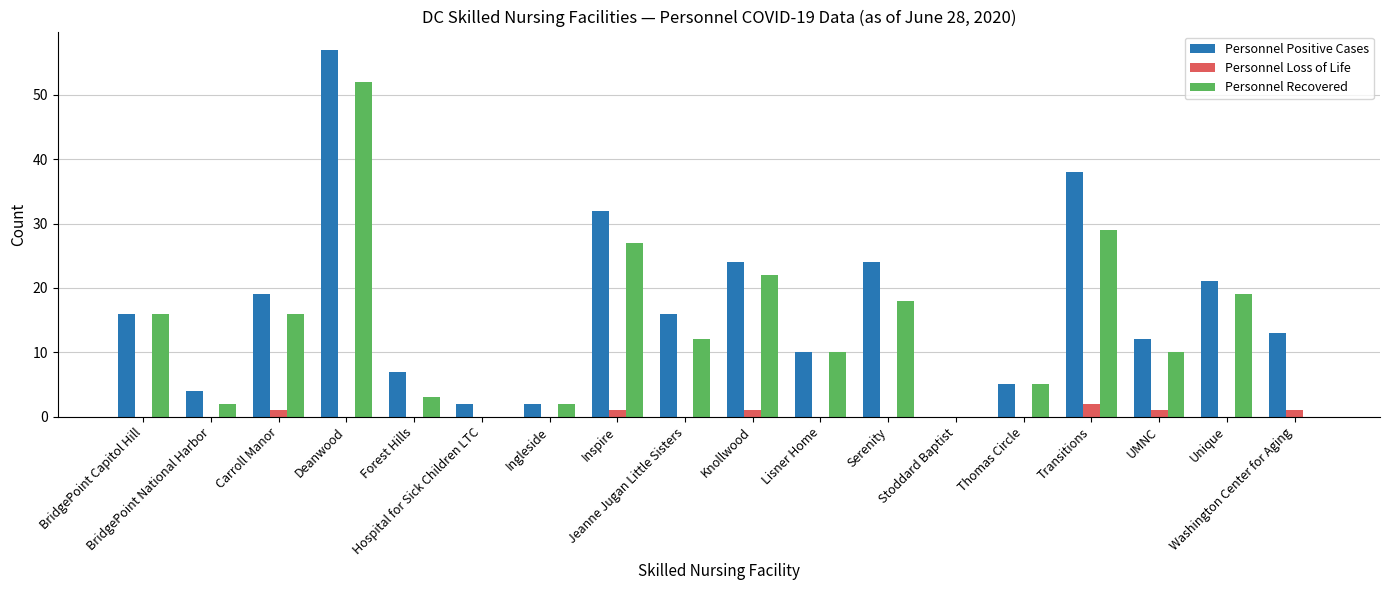

Reading right to left, what are all the values shown in this chart?

Personnel Positive Cases: Washington Center for Aging=13	Unique=21	UMNC=12	Transitions=38	Thomas Circle=5	Stoddard Baptist=0	Serenity=24	Lisner Home=10	Knollwood=24	Jeanne Jugan Little Sisters=16	Inspire=32	Ingleside=2	Hospital for Sick Children LTC=2	Forest Hills=7	Deanwood=57	Carroll Manor=19	BridgePoint National Harbor=4	BridgePoint Capitol Hill=16
Personnel Loss of Life: Washington Center for Aging=1	Unique=0	UMNC=1	Transitions=2	Thomas Circle=0	Stoddard Baptist=0	Serenity=0	Lisner Home=0	Knollwood=1	Jeanne Jugan Little Sisters=0	Inspire=1	Ingleside=0	Hospital for Sick Children LTC=0	Forest Hills=0	Deanwood=0	Carroll Manor=1	BridgePoint National Harbor=0	BridgePoint Capitol Hill=0
Personnel Recovered: Washington Center for Aging=0	Unique=19	UMNC=10	Transitions=29	Thomas Circle=5	Stoddard Baptist=0	Serenity=18	Lisner Home=10	Knollwood=22	Jeanne Jugan Little Sisters=12	Inspire=27	Ingleside=2	Hospital for Sick Children LTC=0	Forest Hills=3	Deanwood=52	Carroll Manor=16	BridgePoint National Harbor=2	BridgePoint Capitol Hill=16